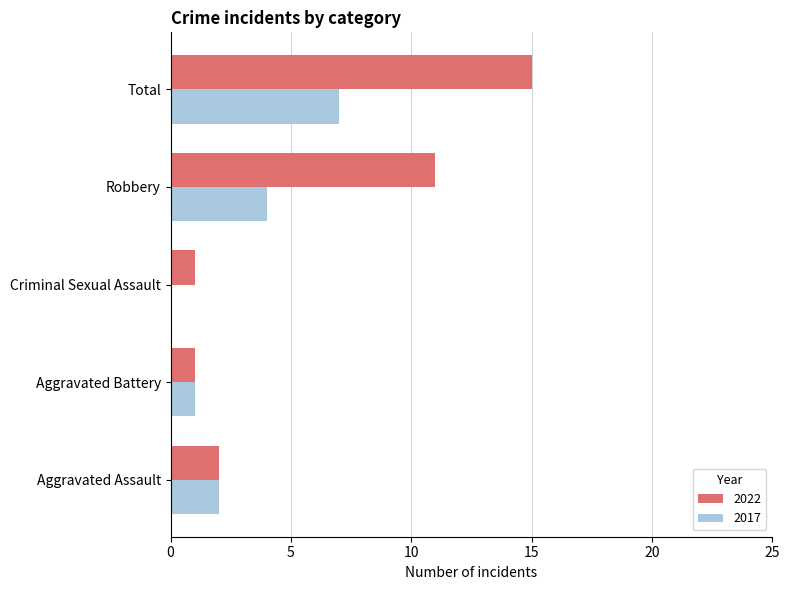

What is the sum of all 2022 values?

30